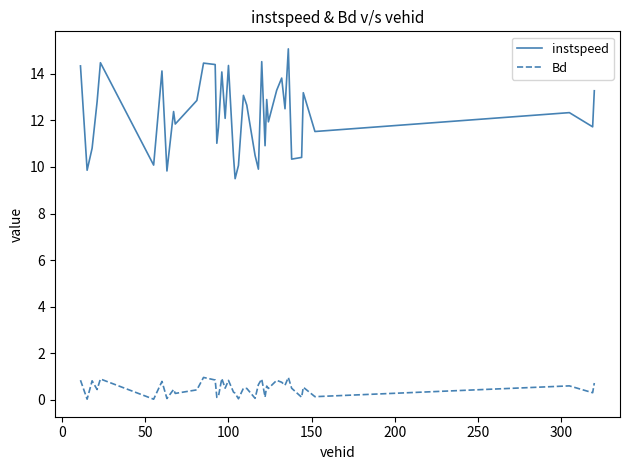

How many categories are shown in the chart?

40